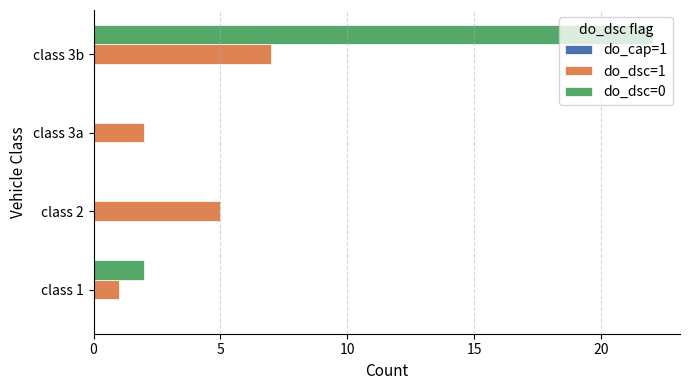

What is the maximum value shown in the chart?

22